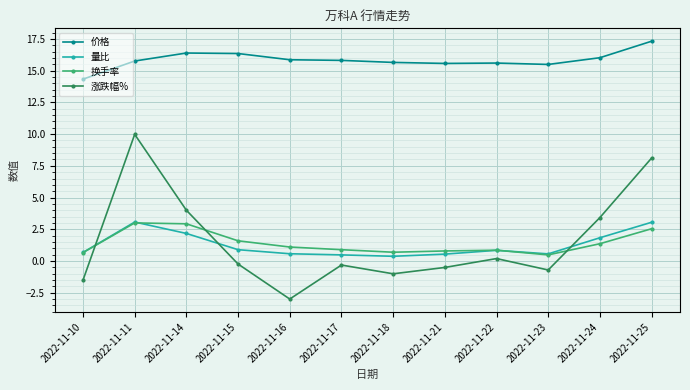

True or false: 换手率 has more than 1 interior local peaks.

True